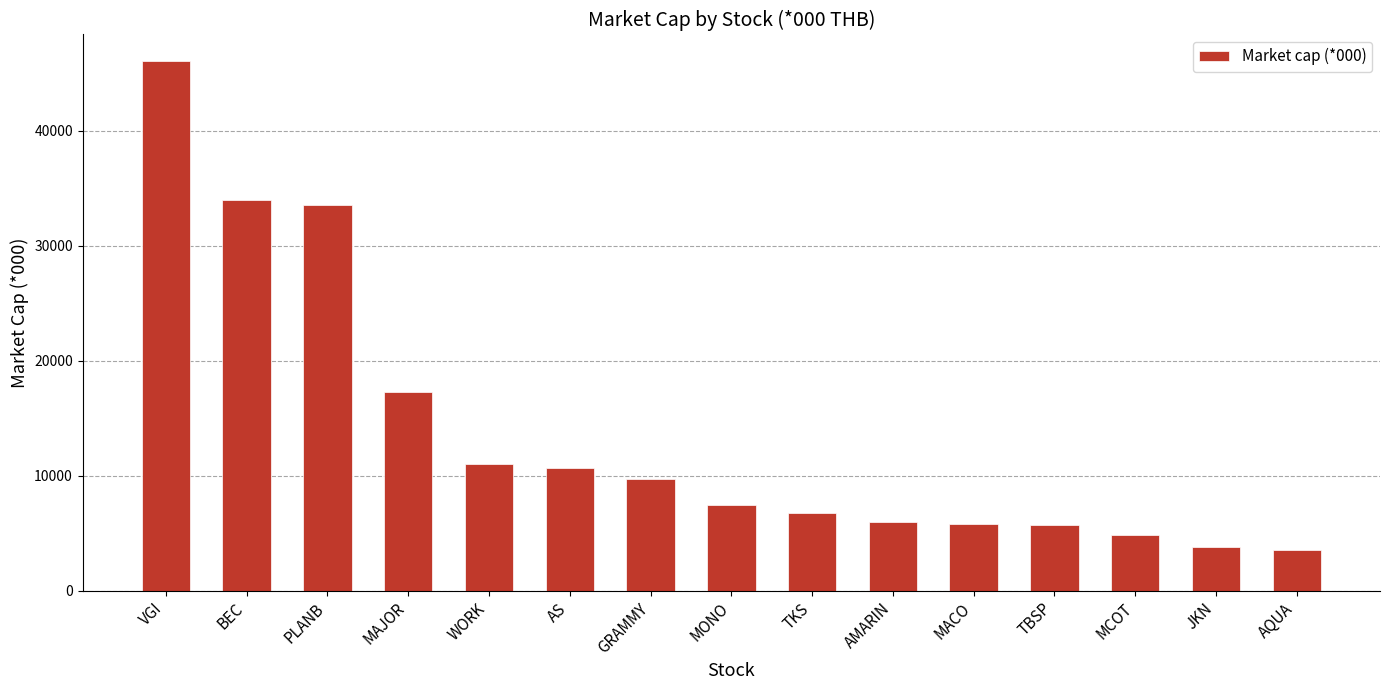

What is the change in value from MONO to MCOT?

-2584.0